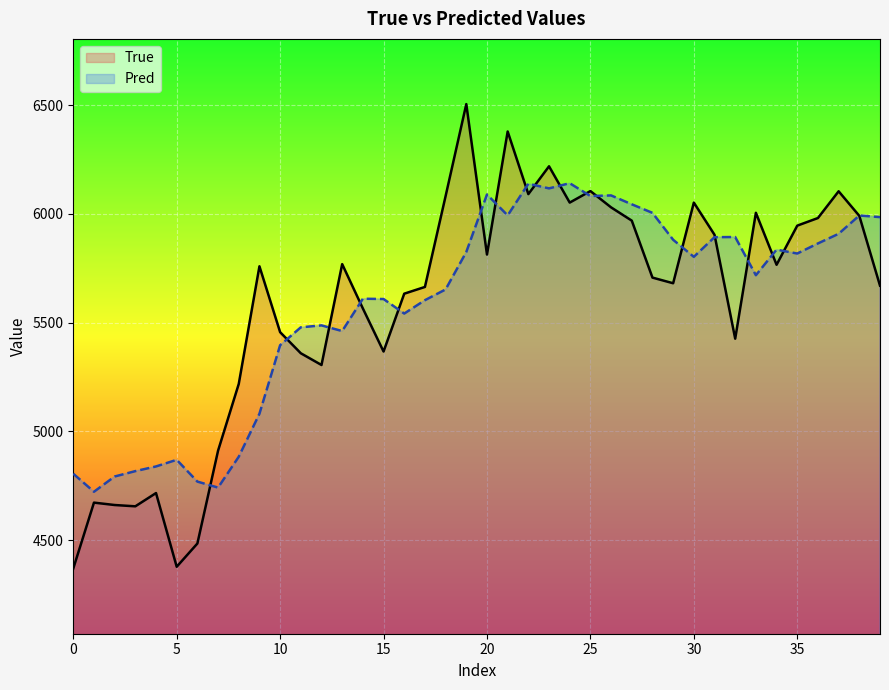

List the series in order of their overall mean, highest first.

True, Pred